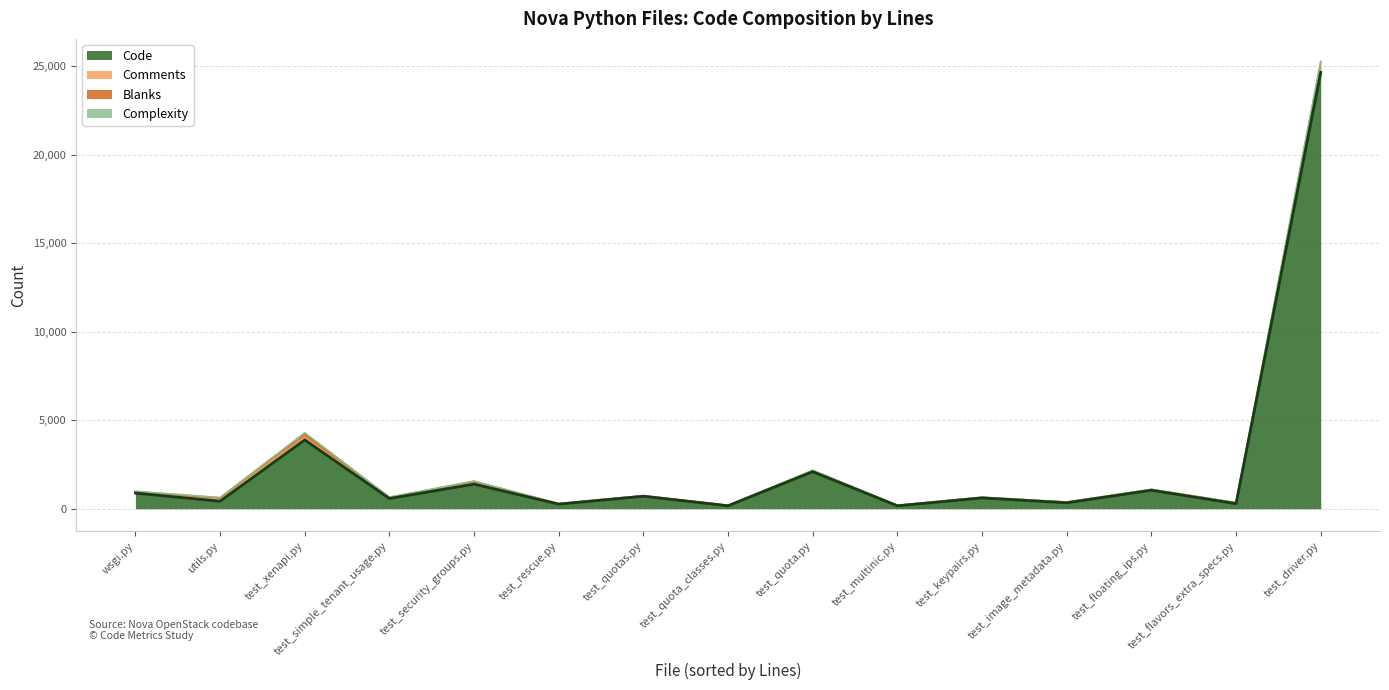

Which has a higher value, test_quotas.py or test_floating_ips.py?

test_floating_ips.py